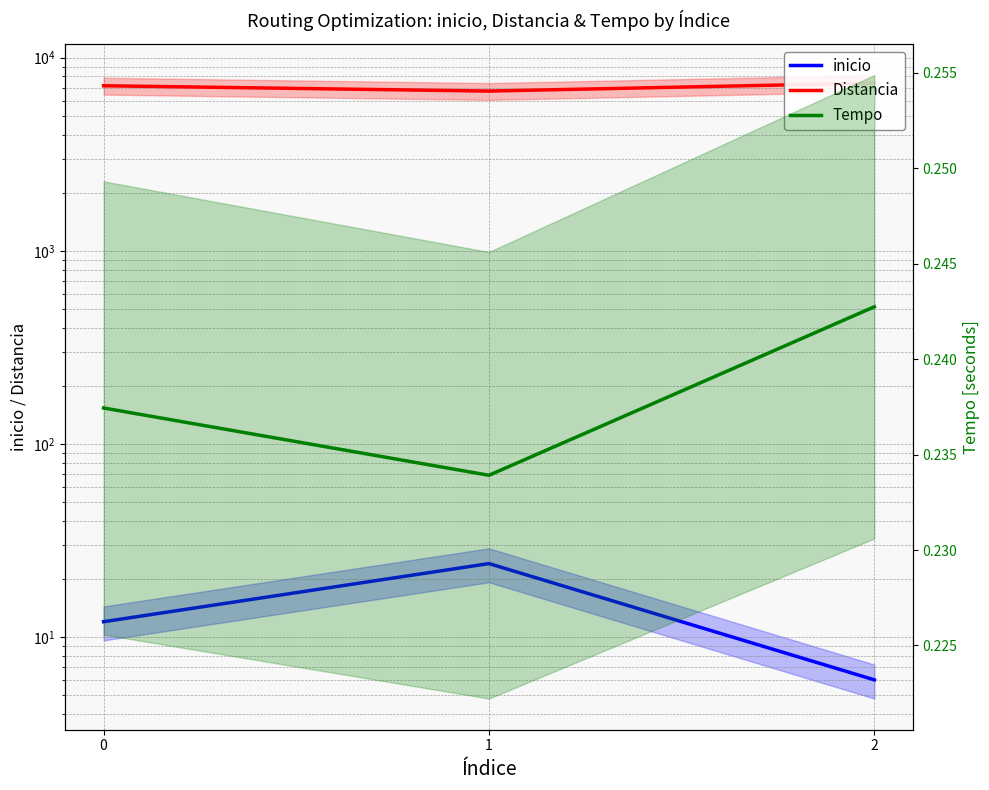

Reading left to right, what are all the values shown in this chart?

inicio: 12.0	24.0	6.0
Distancia: 7159.0	6719.0	7391.0
Tempo: 0.2	0.2	0.2